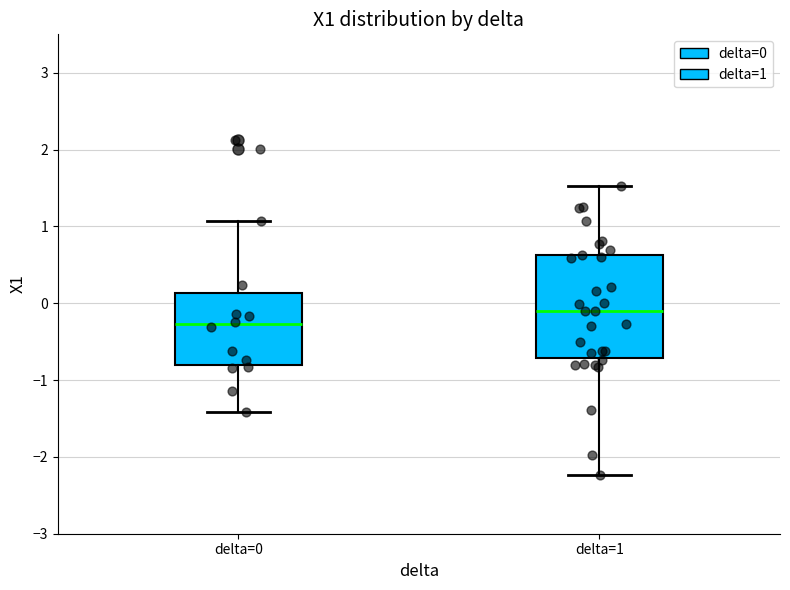

Reading left to right, transcribe this box plot: for each box, give where its median line is, the range the box spans, and where its two whiskers end, as read against the y-axis. The values are not printed on the chart, so give them approximately, as read against the axis.

delta=0: median -0.3, box -0.8 to 0.1, whiskers -1.4 to 1.1
delta=1: median -0.1, box -0.7 to 0.6, whiskers -2.2 to 1.5